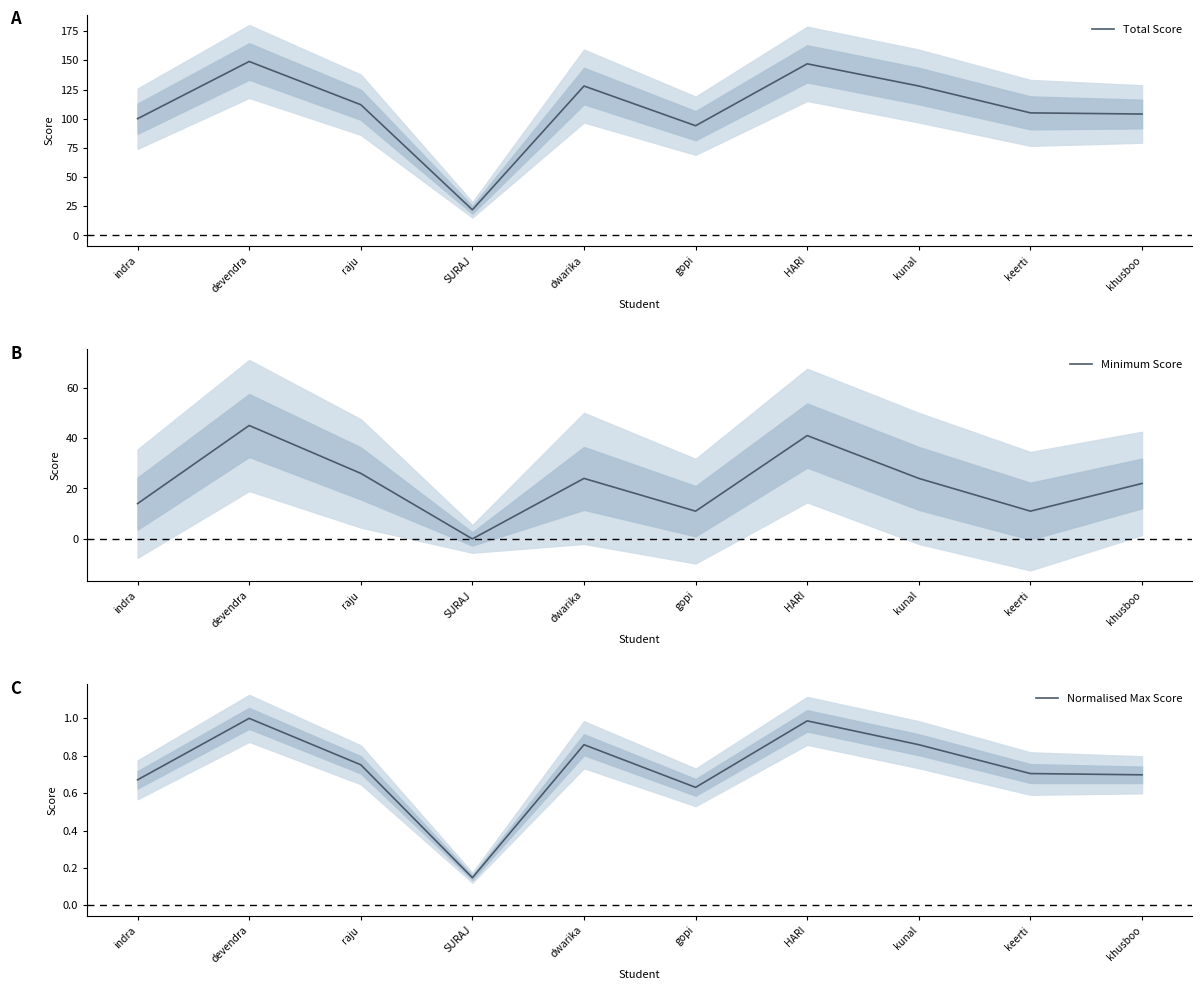

Is the value of Normalised Max Score at raju greater than the value of Minimum Score at devendra?

No